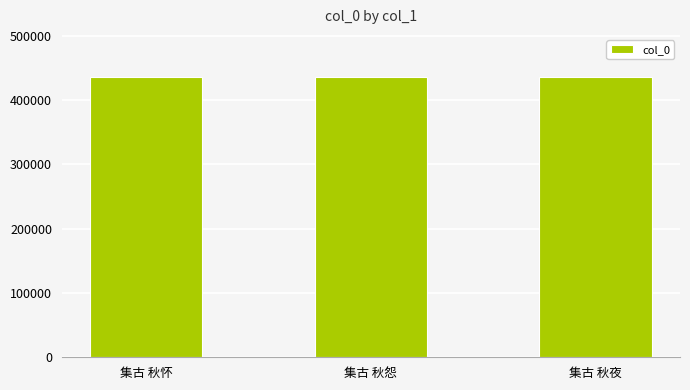

What is the label of the 2nd bar from the right?

集古 秋怨